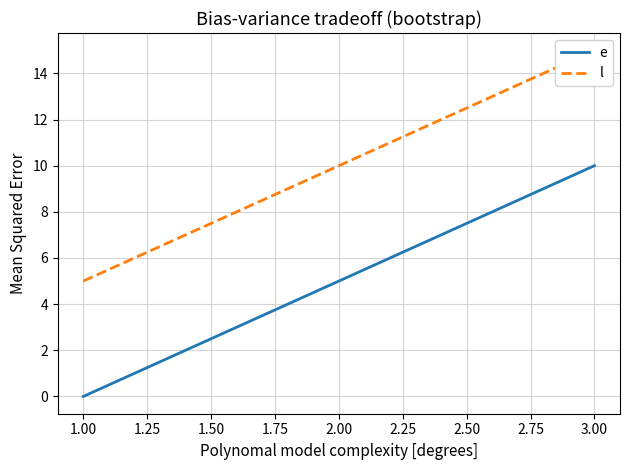

Is it true that e equals 10 at 3.00?

True